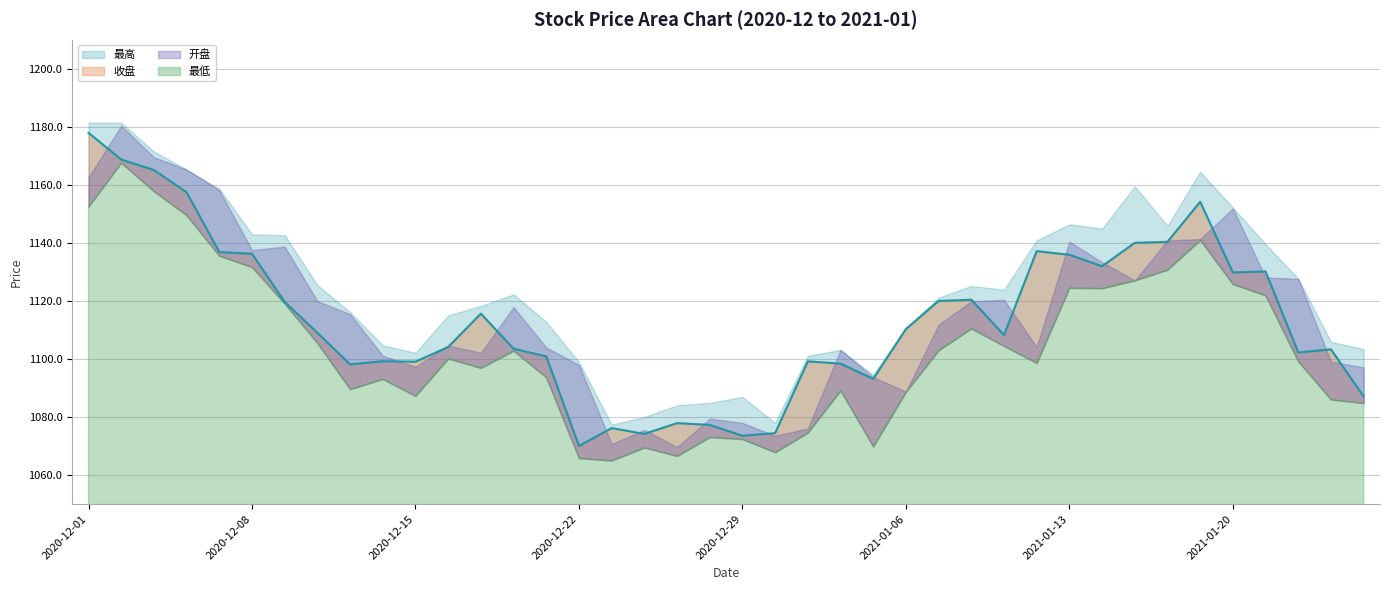

Reading right to left, extract all data points from this chart.

开盘: 1097.1	1099.1	1127.6	1128.1	1151.9	1141.3	1140.8	1127.1	1133.4	1140.4	1104.2	1120.4	1119.9	1111.8	1088.8	1093.7	1103.1	1076.1	1073.5	1078.0	1079.5	1069.6	1075.6	1070.7	1098.0	1104.0	1117.9	1102.2	1104.6	1097.3	1101.1	1115.4	1119.9	1138.7	1137.5	1158.1	1165.3	1169.5	1180.3	1162.6
收盘: 1087.1	1103.3	1102.2	1130.2	1129.8	1154.2	1140.4	1140.0	1132.0	1135.9	1137.2	1108.2	1120.4	1120.0	1110.3	1093.1	1098.4	1099.2	1074.4	1073.5	1077.3	1077.9	1074.2	1076.2	1070.0	1100.9	1103.5	1115.6	1104.1	1099.1	1099.2	1098.1	1109.0	1119.7	1136.3	1136.8	1157.4	1165.1	1168.7	1177.9
最高: 1103.4	1105.9	1127.7	1139.5	1152.1	1164.5	1145.9	1159.5	1144.9	1146.4	1140.9	1123.9	1125.2	1121.1	1110.6	1094.5	1103.1	1101.1	1078.0	1086.9	1084.9	1084.0	1080.0	1077.4	1099.0	1112.8	1122.3	1118.2	1115.0	1102.1	1104.7	1116.1	1125.5	1142.6	1143.0	1158.7	1165.3	1171.5	1181.4	1181.4
最低: 1084.8	1086.0	1099.2	1121.9	1125.8	1141.0	1130.7	1127.1	1124.3	1124.5	1098.6	1104.5	1110.5	1103.0	1088.6	1069.8	1089.1	1074.6	1067.8	1072.4	1073.0	1066.6	1069.5	1065.0	1065.8	1093.7	1102.8	1096.9	1100.1	1087.3	1093.1	1089.6	1105.5	1119.1	1131.6	1135.5	1149.5	1157.8	1167.6	1152.5